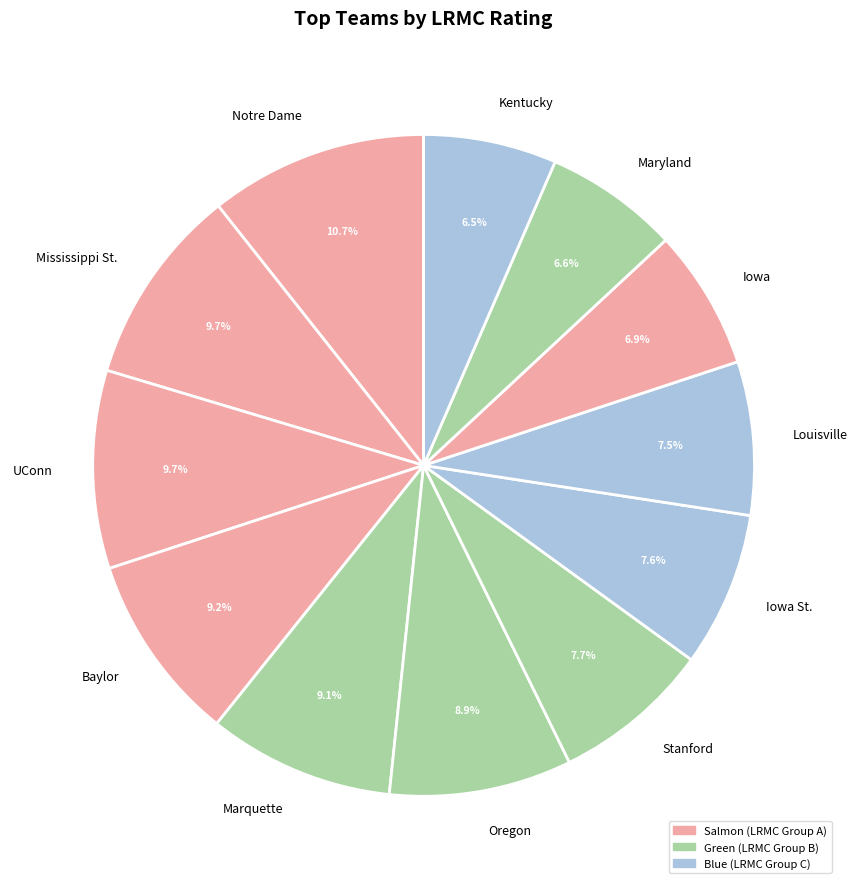

Which category has the biggest portion of the pie?

Notre Dame